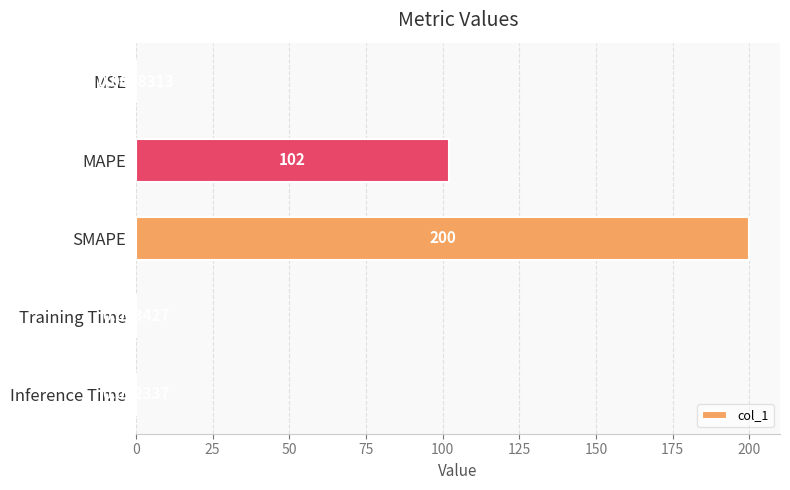

Between SMAPE and MSE, which is larger?

SMAPE